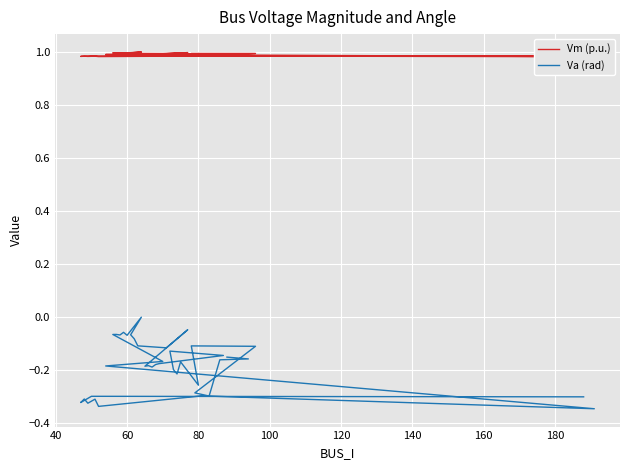

Which series has the largest total across all categories?

Vm (p.u.)